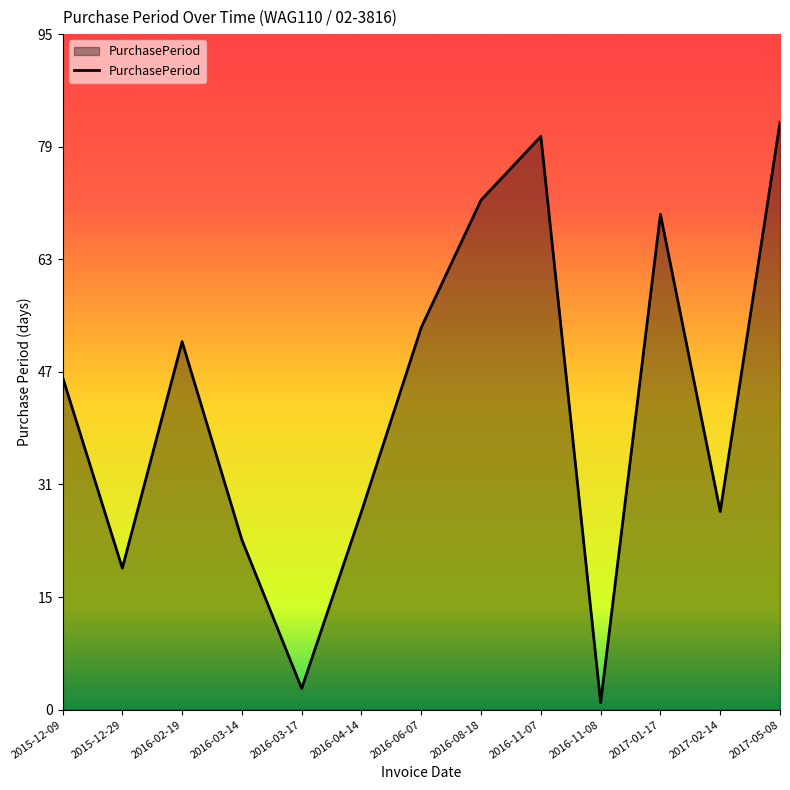

How many lines are shown in the chart?

1